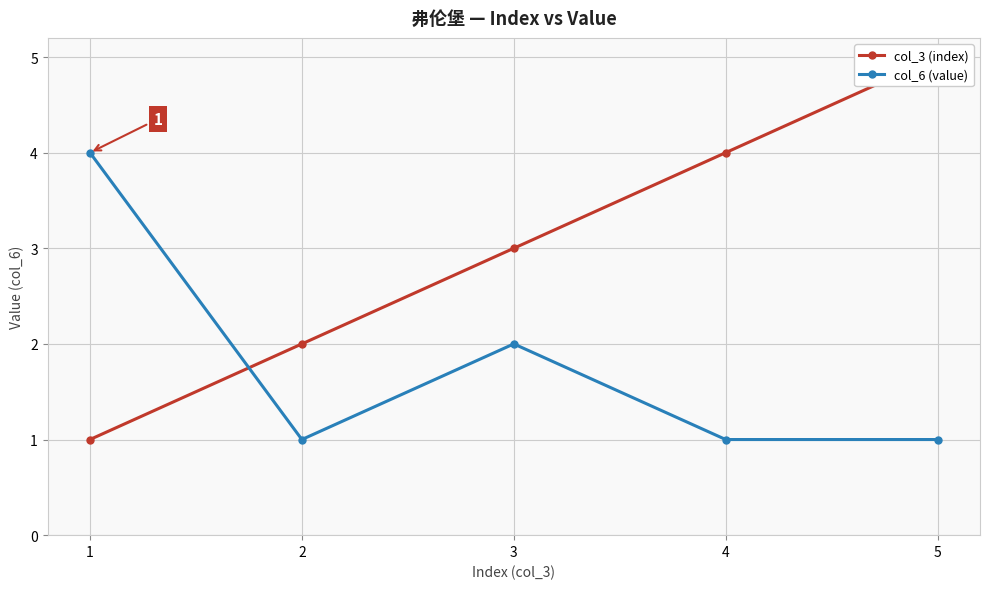

Where is the first local minimum for col_6 (value)?

2